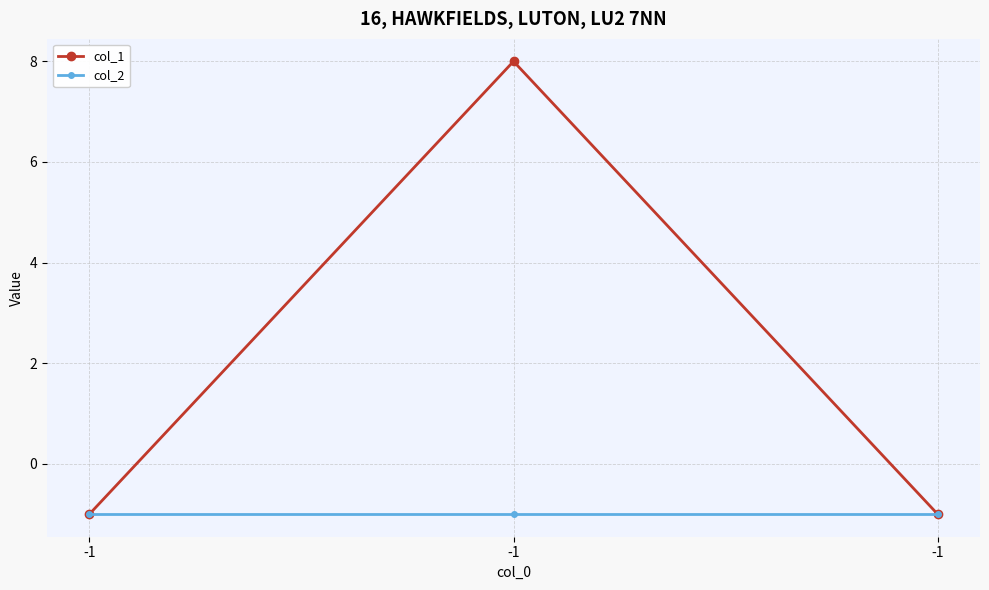

How many series are shown in this chart?

2